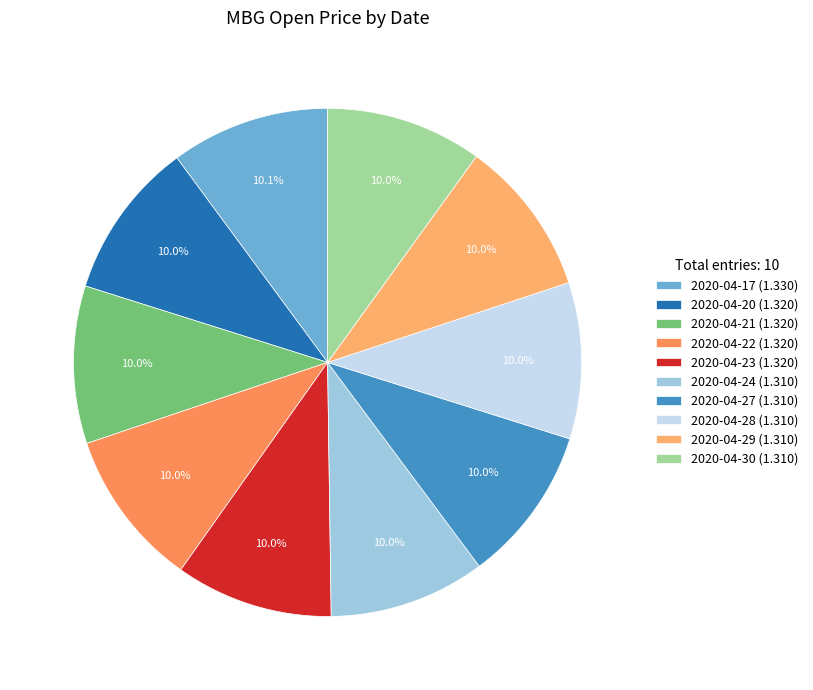

Rank the categories by value from lowest to highest.

2020-04-24, 2020-04-27, 2020-04-28, 2020-04-29, 2020-04-30, 2020-04-20, 2020-04-21, 2020-04-22, 2020-04-23, 2020-04-17